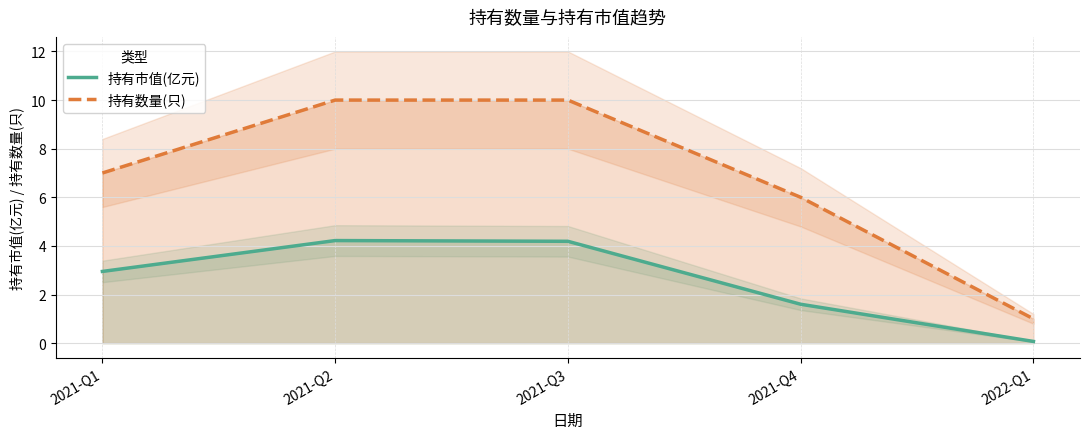

List the series in order of their peak value, lowest first.

持有市值(亿元), 持有数量(只)